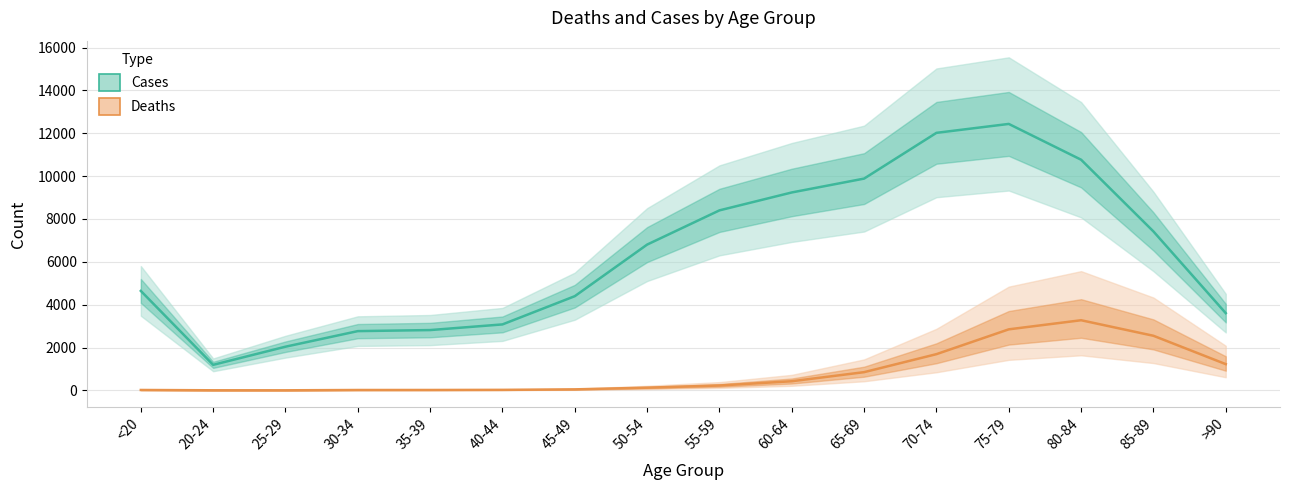

At which category is the sum across all series the highest?

75-79